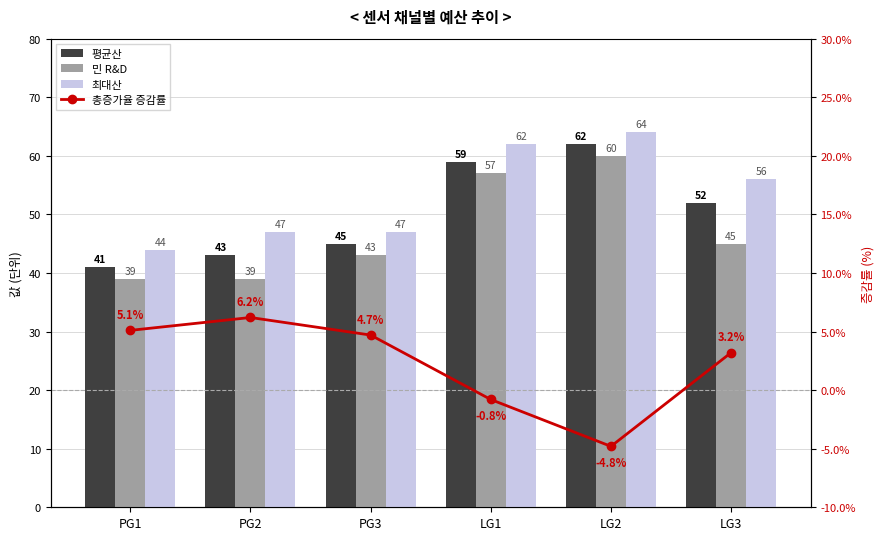

At how many categories does at least one series exceed 20?

6